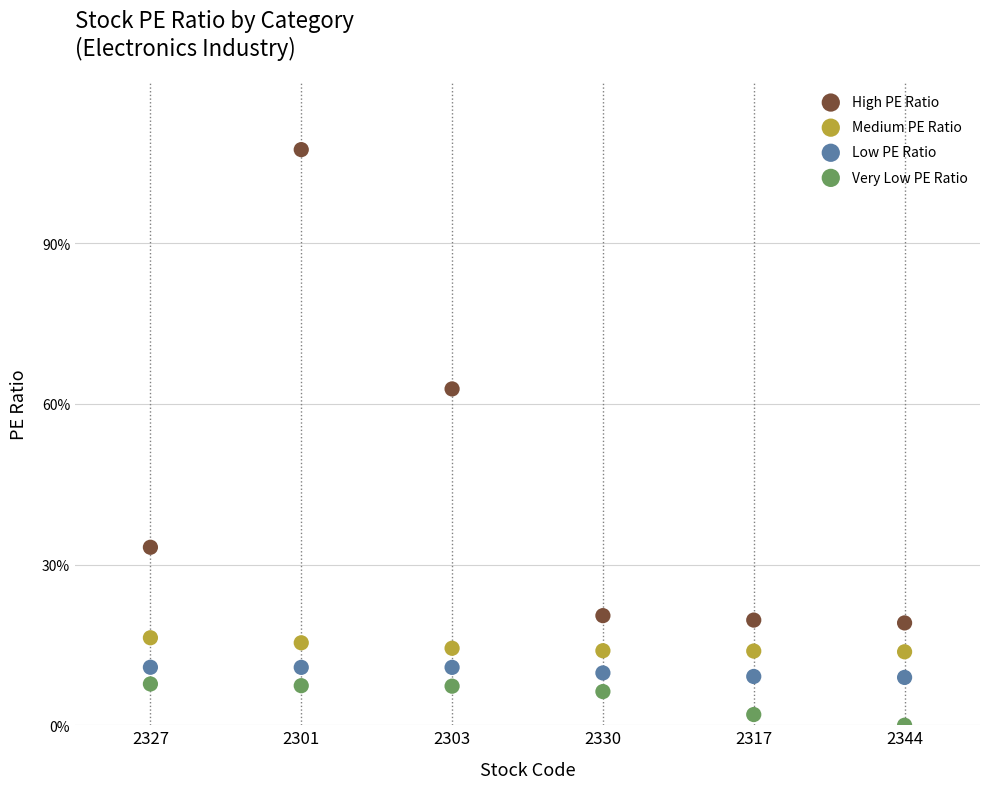

Which series contains the lowest Y value?

Very Low PE Ratio